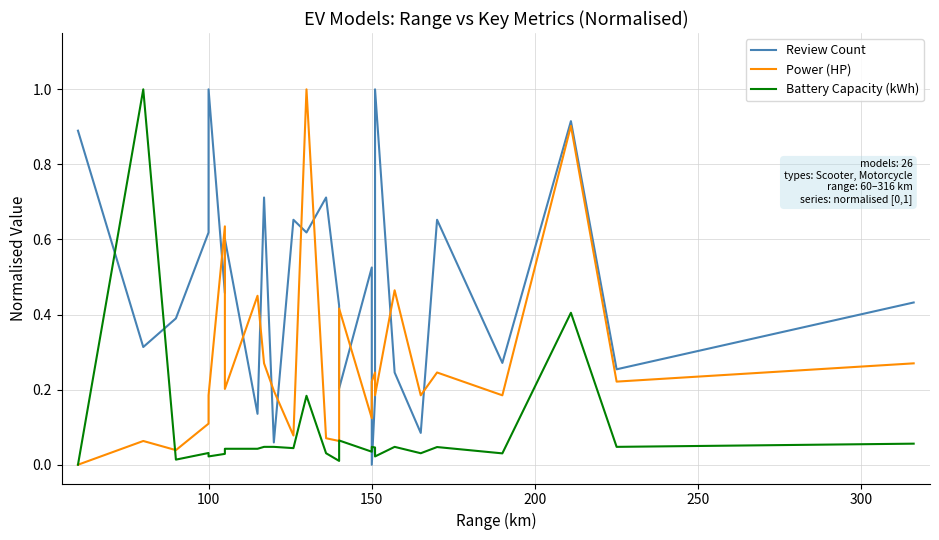

What is the difference between the maximum and second lowest values in the Review Count series?

0.9